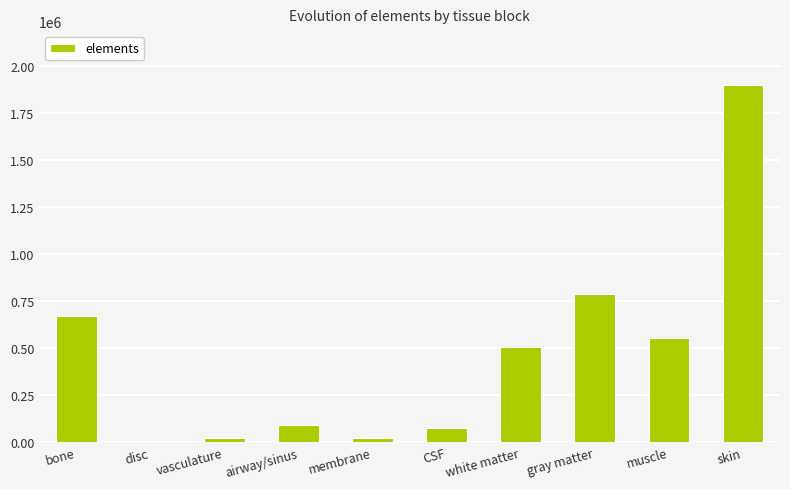

What is the sum of the values at muscle and white matter?

1059060